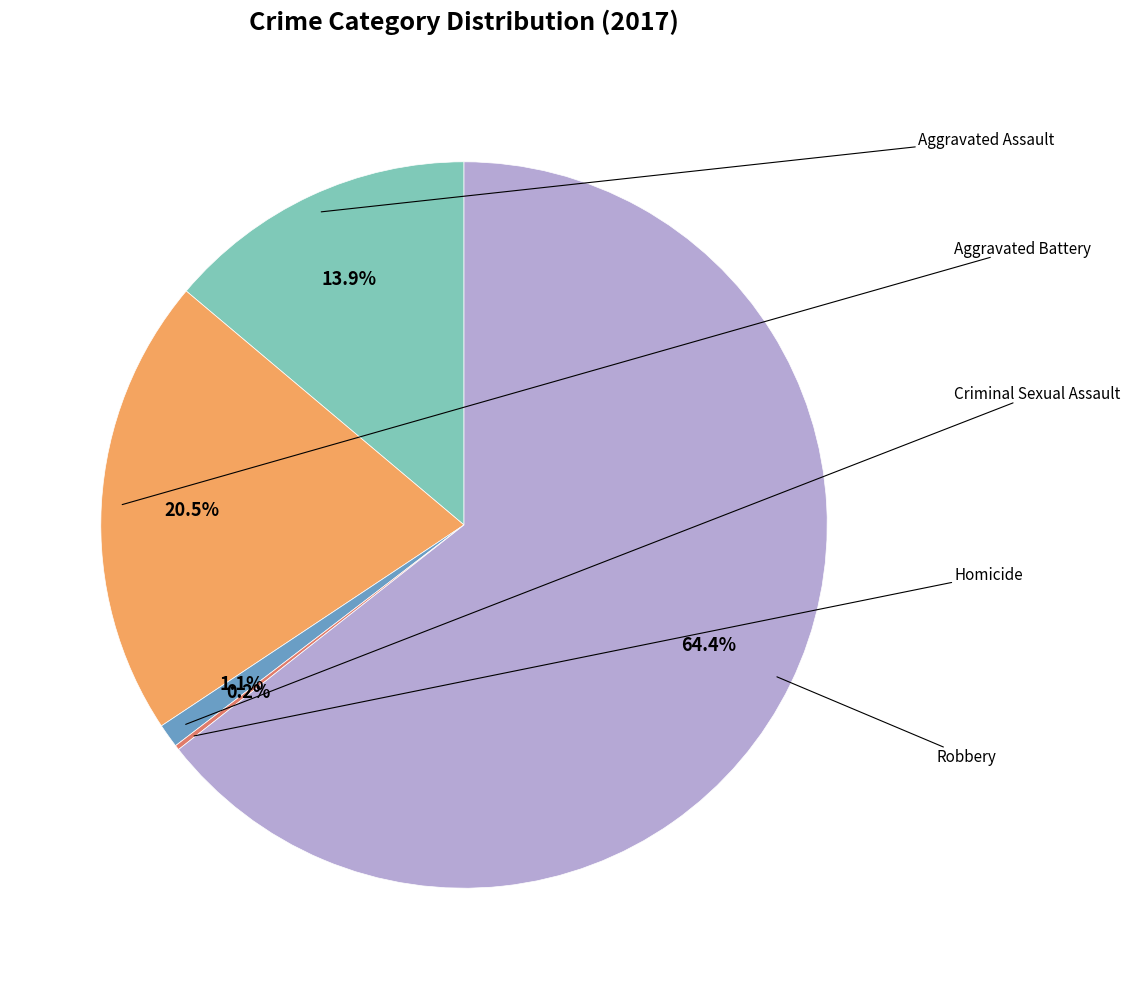

Is there any slice that represents more than half of the pie?

Yes